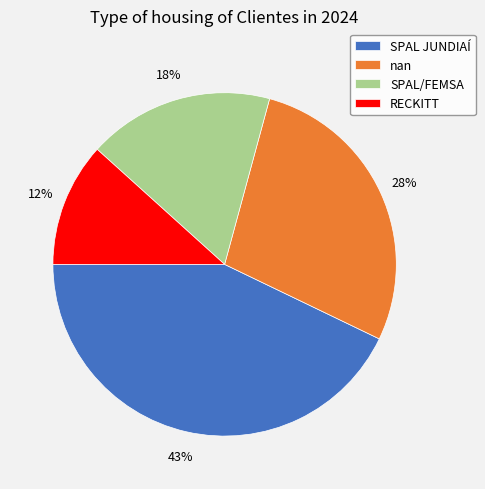

To the nearest percent, what is the average slice percentage?

25%